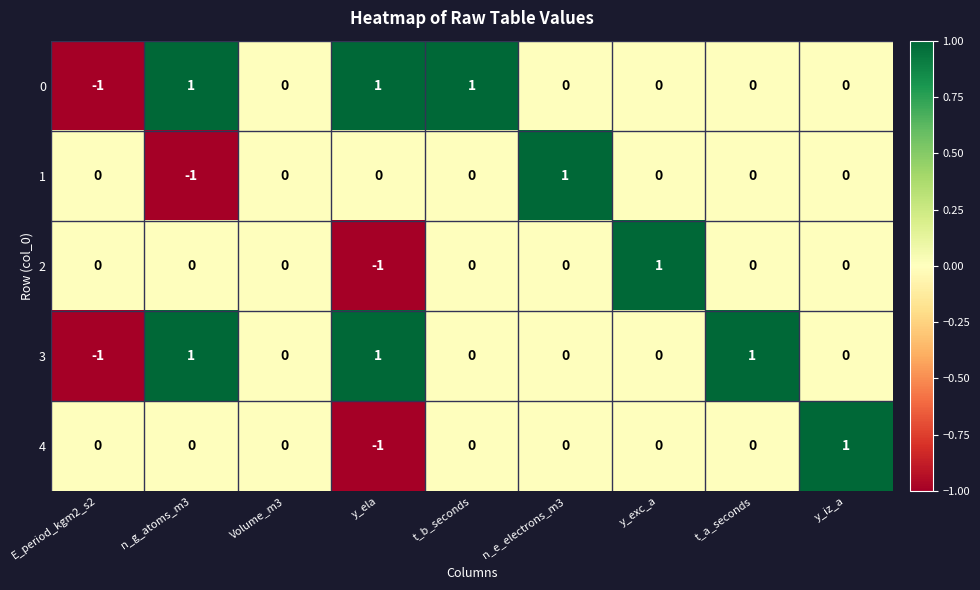

Is the value of 1 at t_a_seconds greater than the value of 0 at y_ela?

No